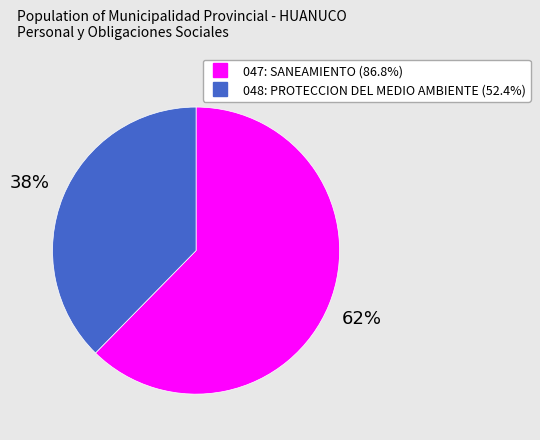

How many slices are in this pie chart?

2